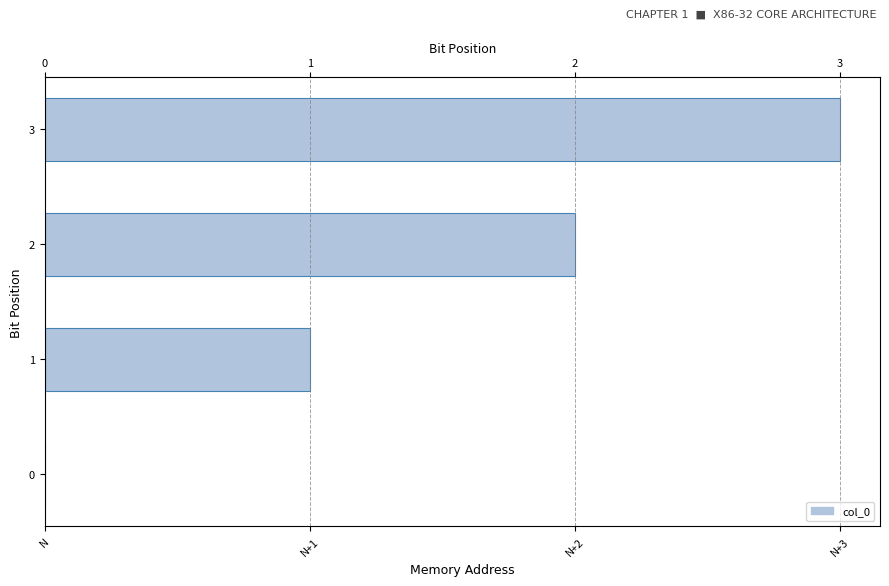

What is the average value?

2